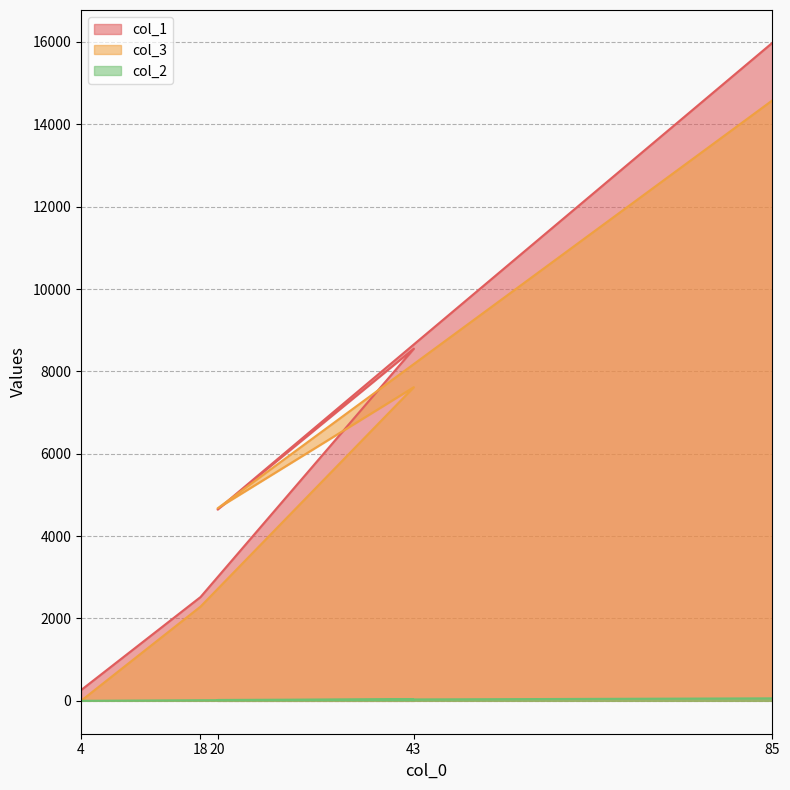

In col_3, how many points are lower than both neighbors (excluding endpoints)?

1